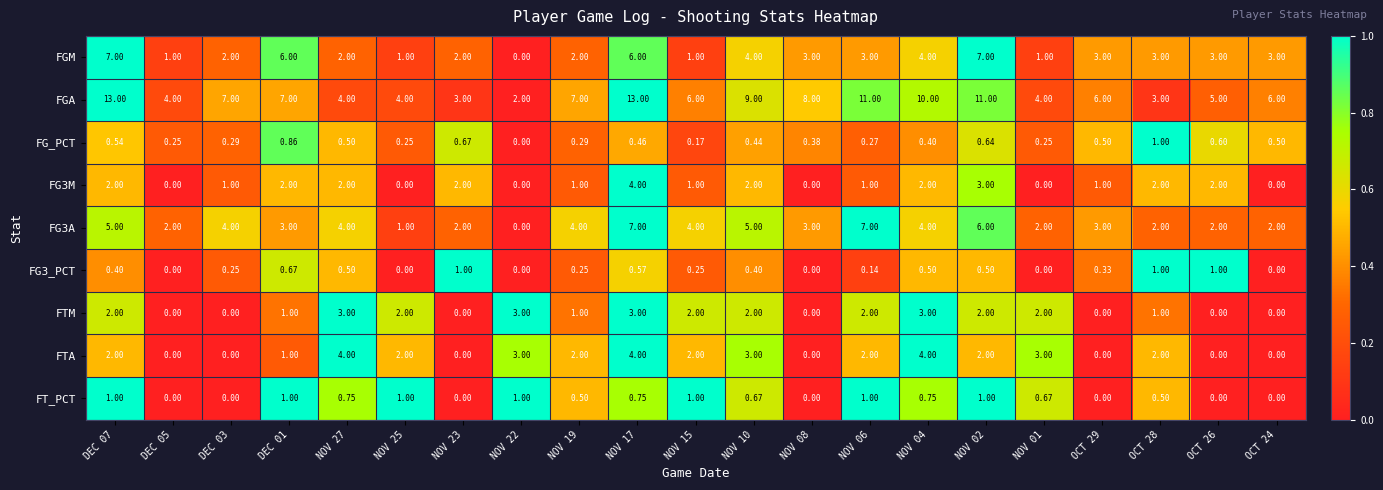

Which series has the widest spread of values?

FGA